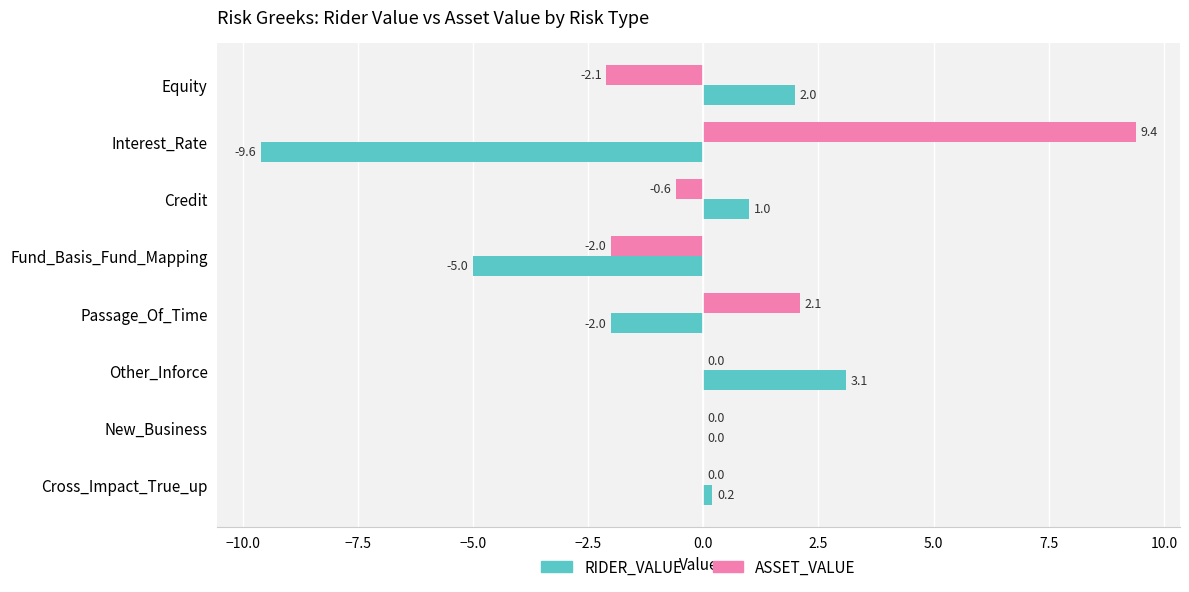

What is the highest value of the ASSET_VALUE series?

9.4